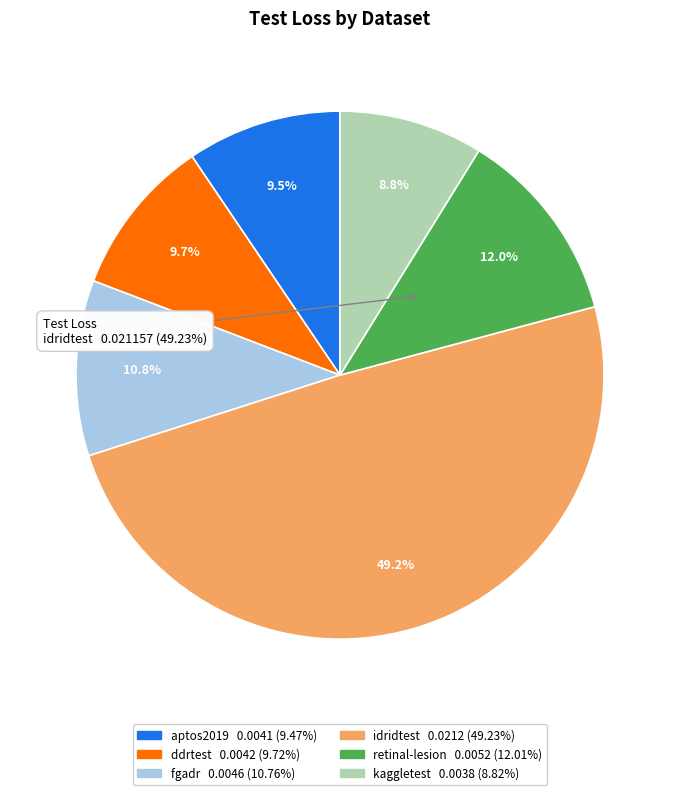

How many segments does this pie chart have?

6